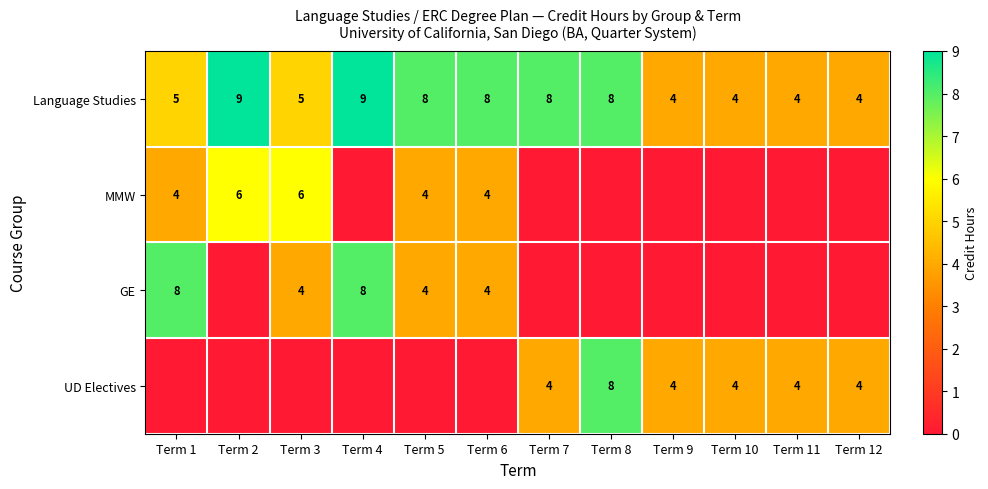

What is the sum of all Language Studies values?

76